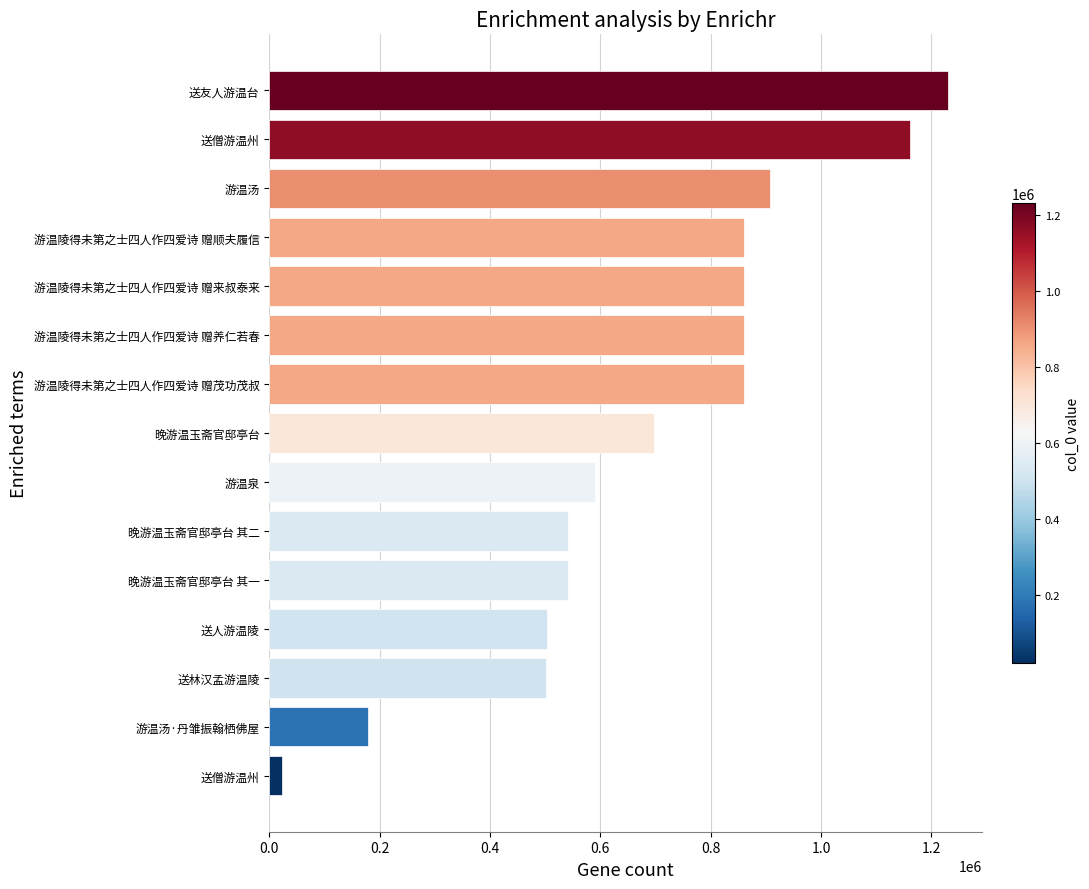

Does the chart contain any negative values?

No